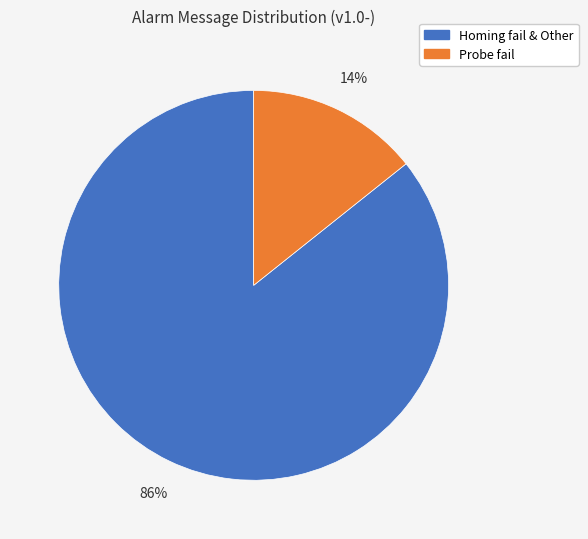

To the nearest percent, what is the average slice percentage?

50%